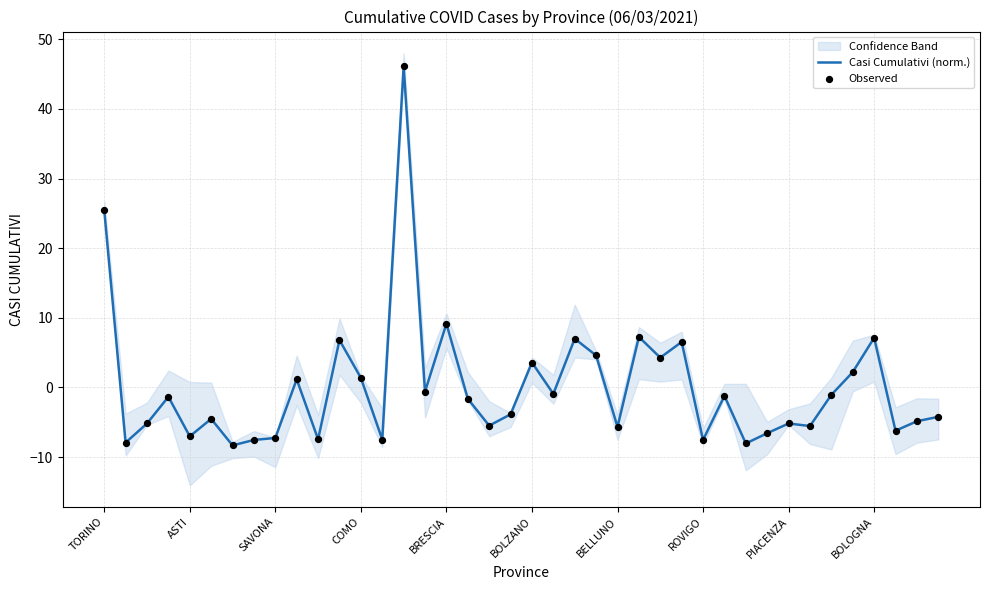

True or false: Casi Cumulativi (norm.) has a value of 9.2 at BRESCIA.

True